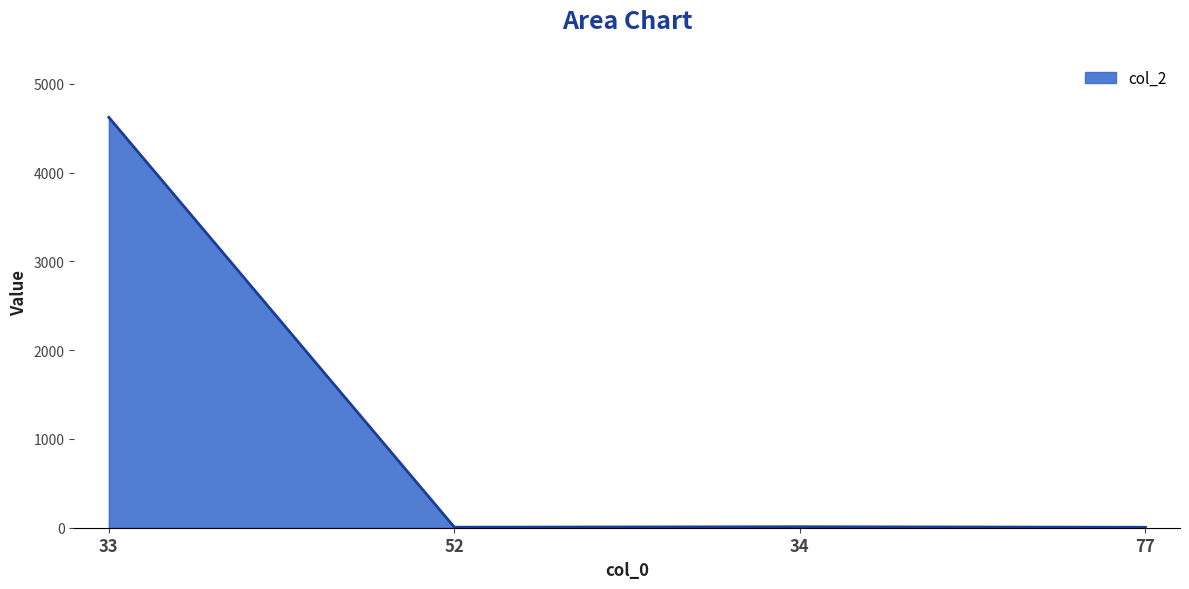

What is the maximum value shown in the chart?

4622